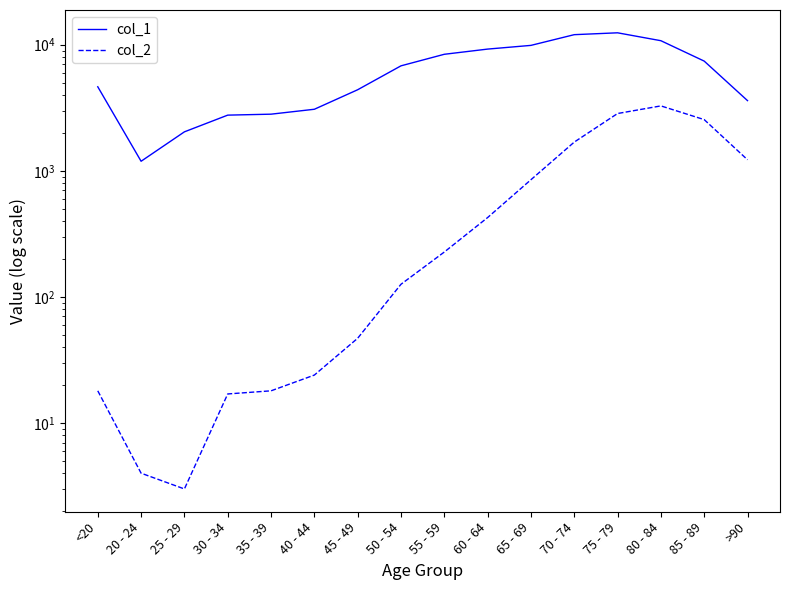

True or false: col_2 and col_1 intersect in this chart.

False